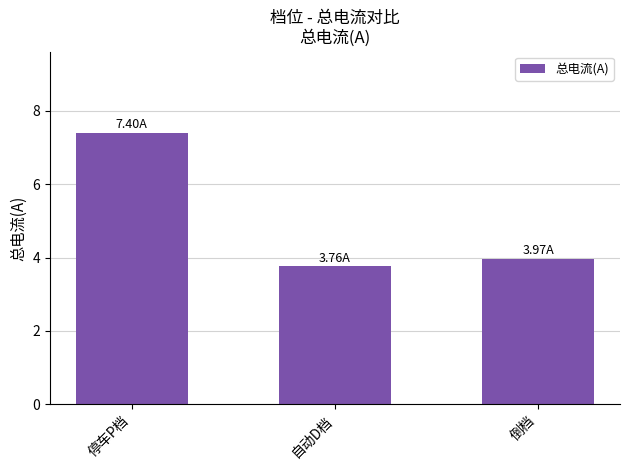

Count the values in the range 3 to 7.

2